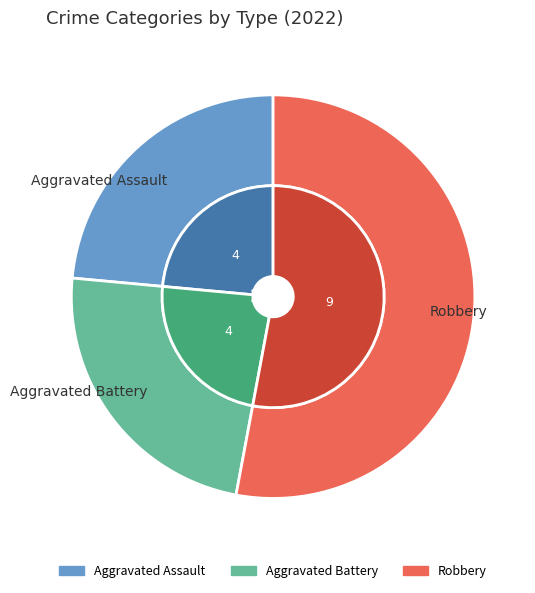

Approximately how many times larger is the value at Robbery compared to Aggravated Assault?

2.2